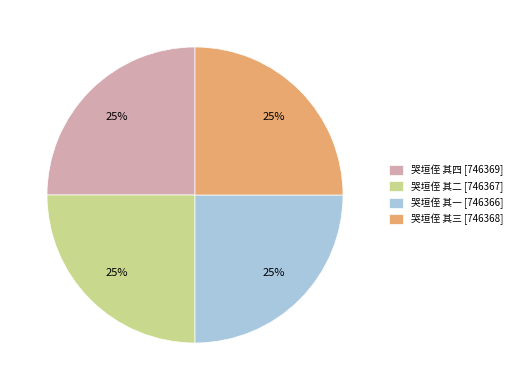

To the nearest percent, what percentage of the pie is 哭垣侄 其一 [746366]?

25%